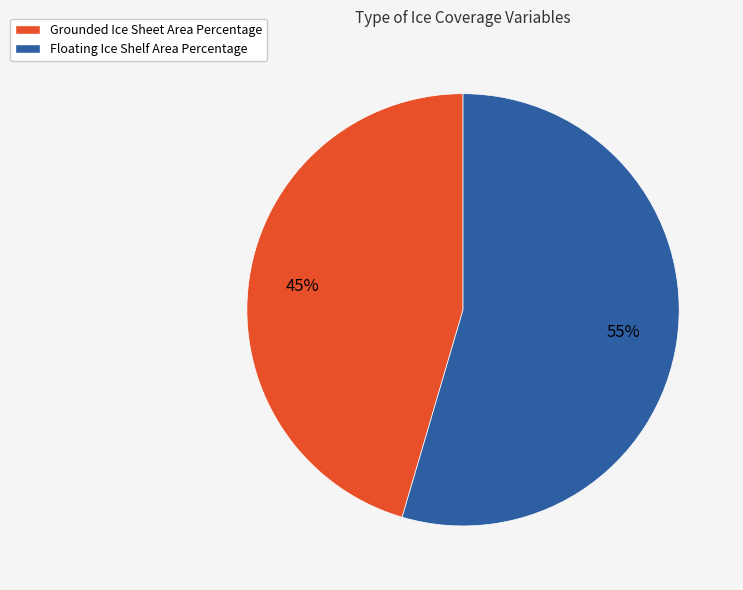

The Grounded Ice Sheet Area Percentage slice represents 45% of the pie. True or false?

True